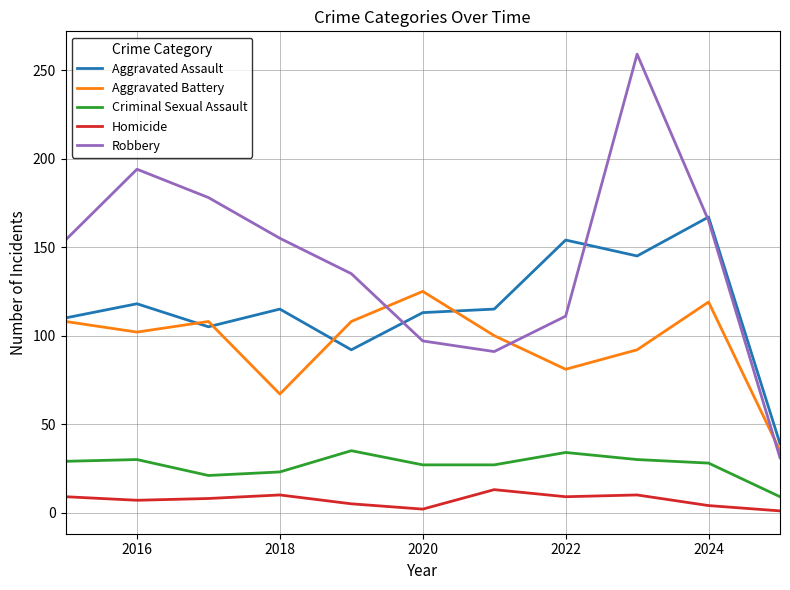

Rank the series by their maximum value, from highest to lowest.

Robbery, Aggravated Assault, Aggravated Battery, Criminal Sexual Assault, Homicide